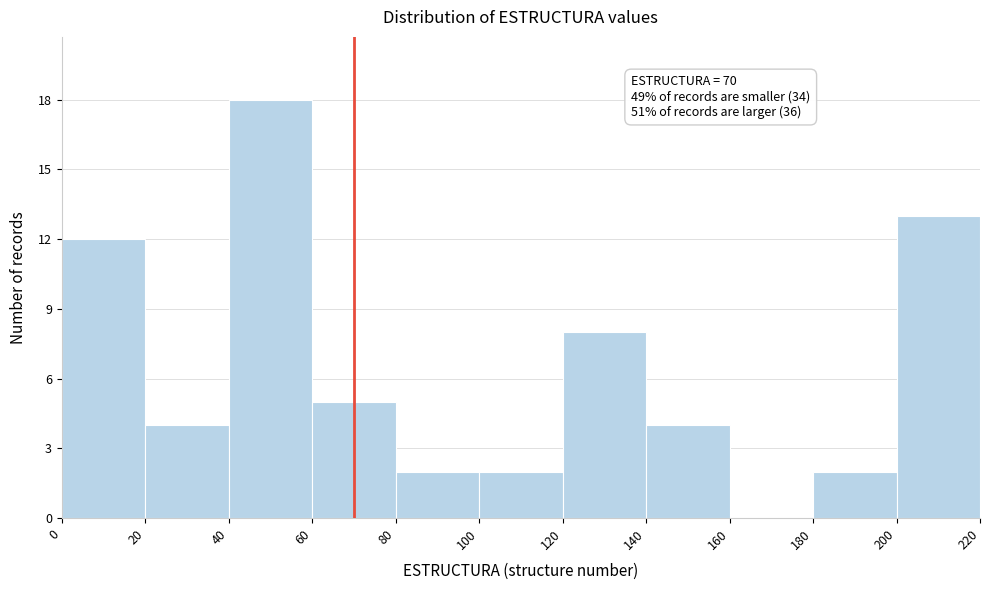

Over which range of the x-axis is the bar tallest?

40 to 60